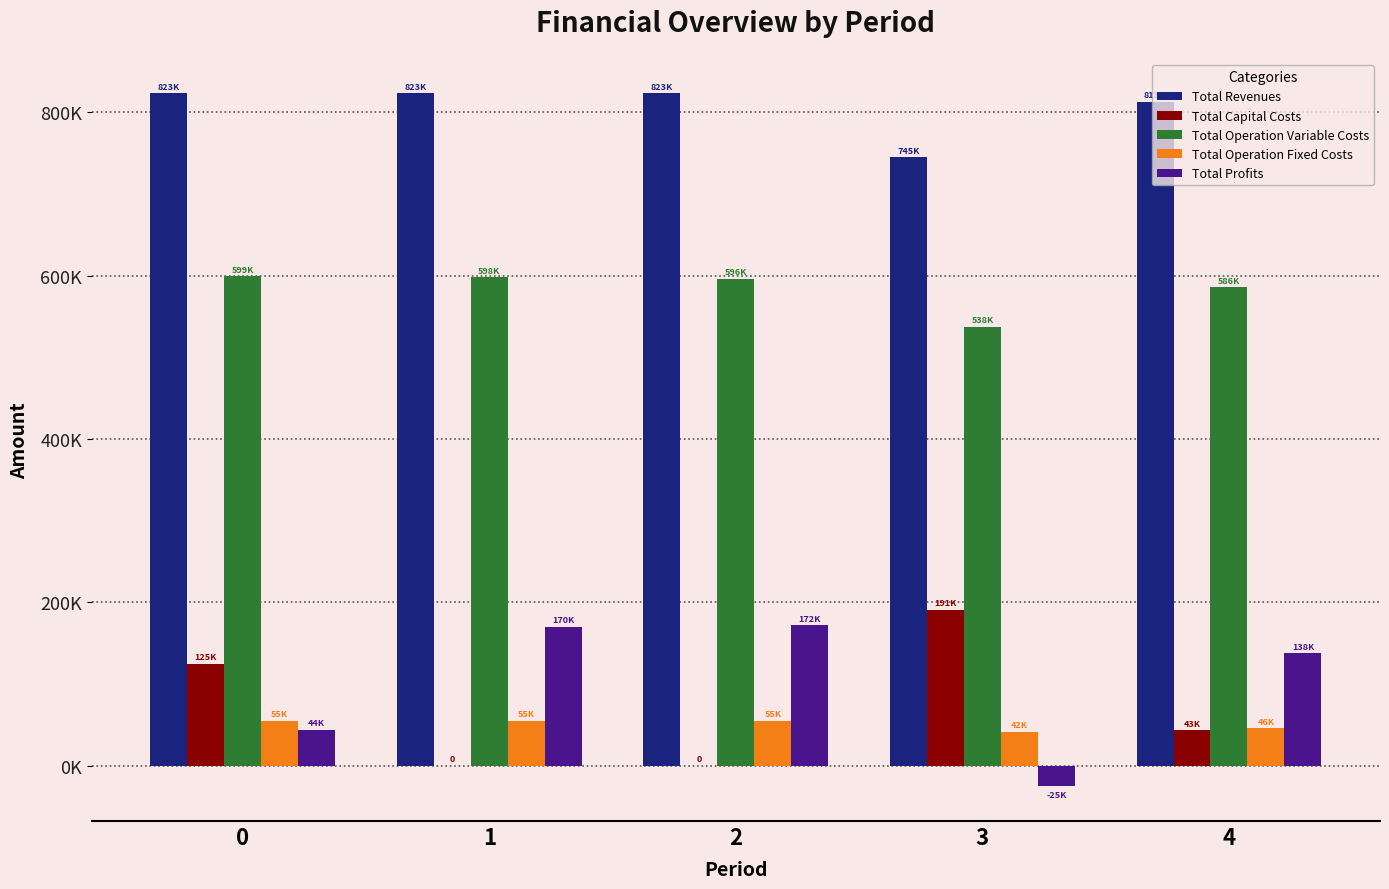

Where is Total Operation Variable Costs nearest to the value 568503?

4